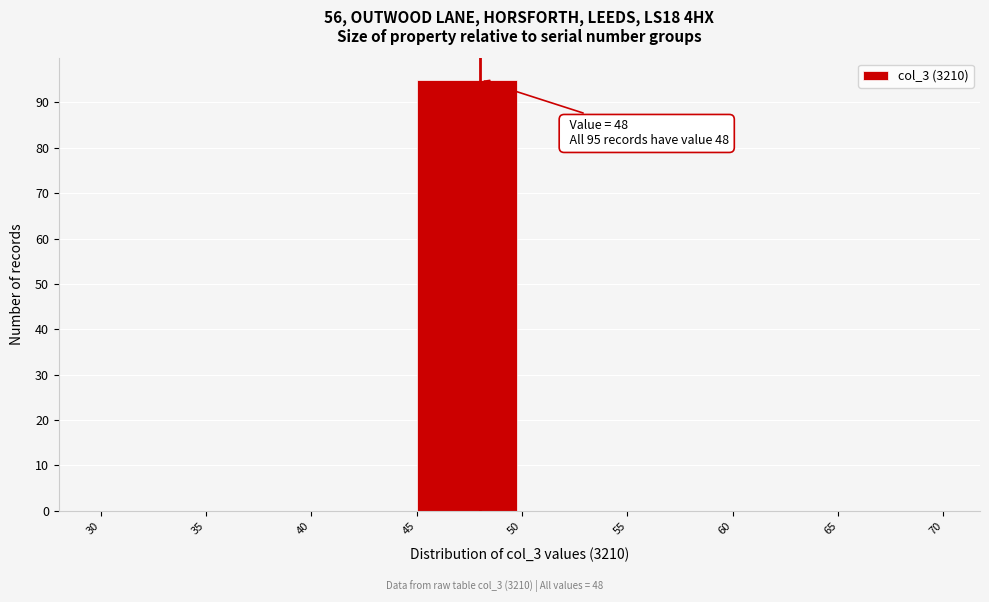

Which range on the x-axis has the tallest bar?

45 to 50